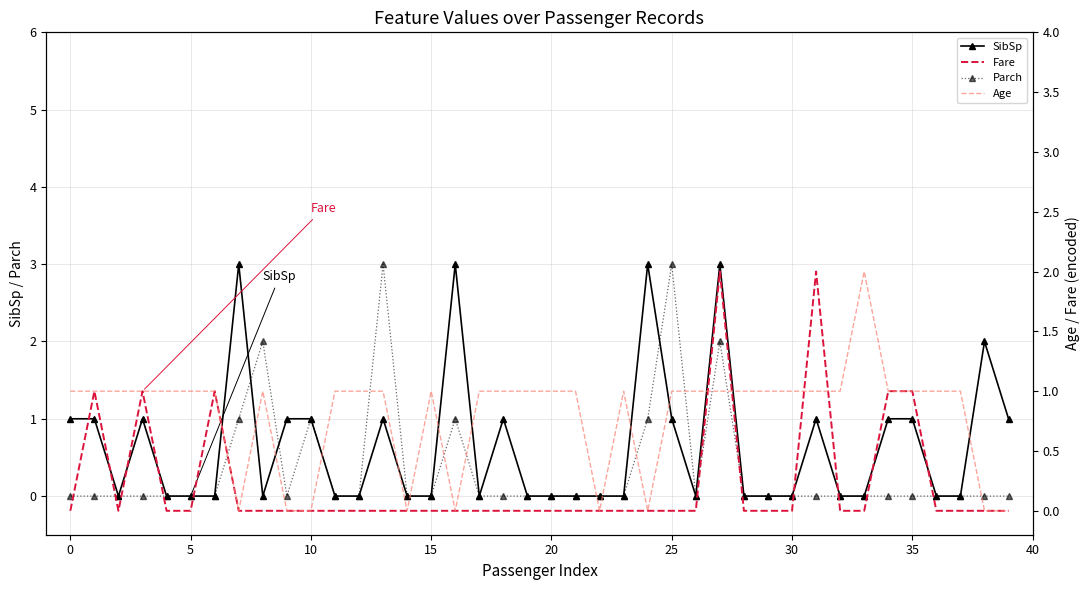

What is the label of the 28th point from the right?

12